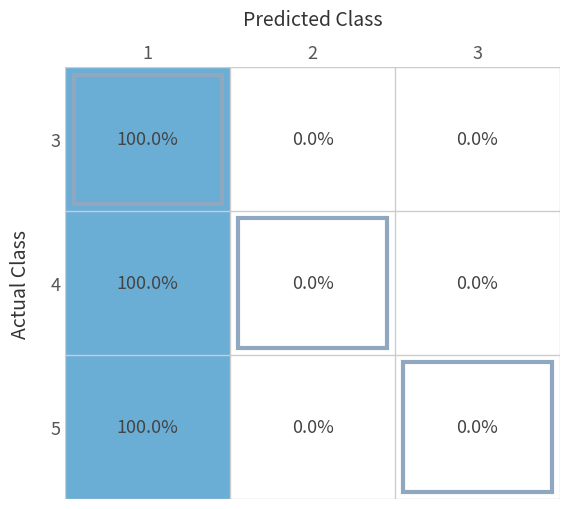

What is the highest value of the 4 series?

100